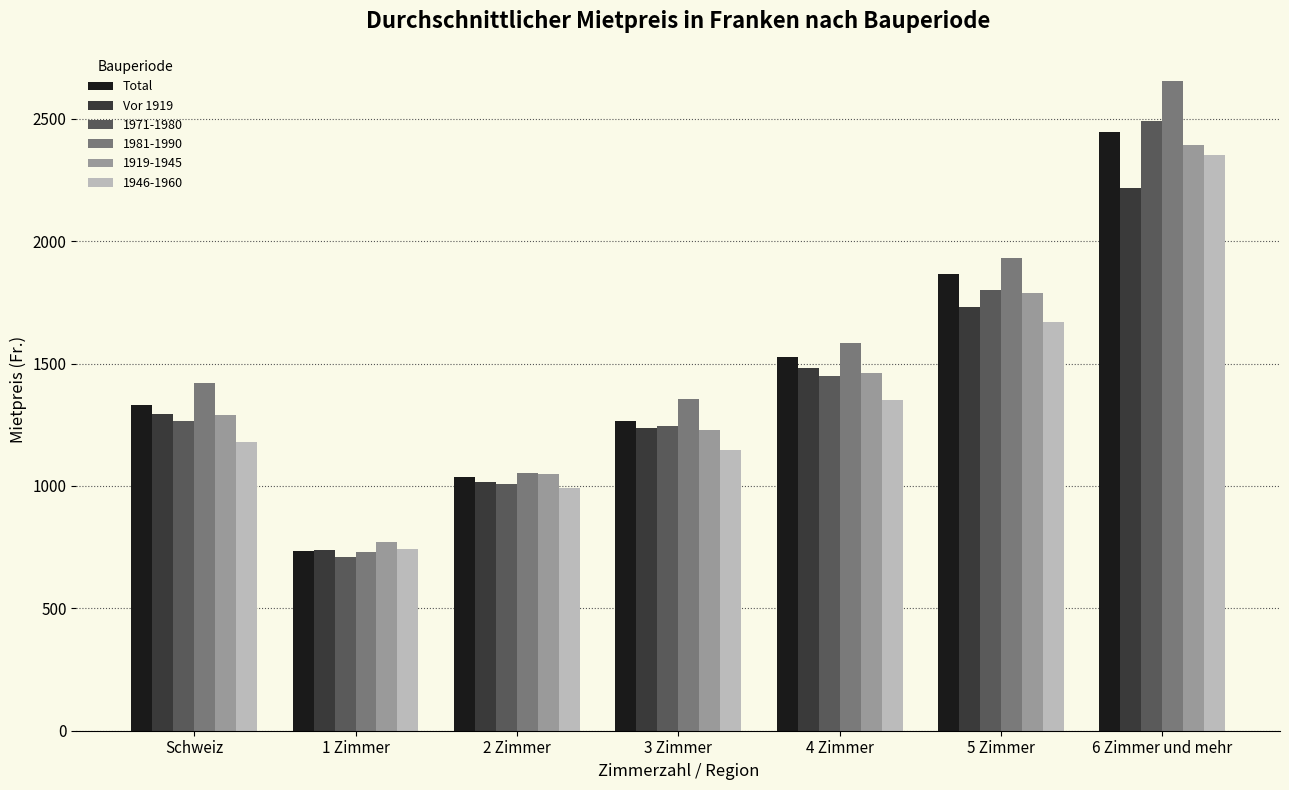

Rank the categories by Vor 1919 value from lowest to highest.

1 Zimmer, 2 Zimmer, 3 Zimmer, Schweiz, 4 Zimmer, 5 Zimmer, 6 Zimmer und mehr